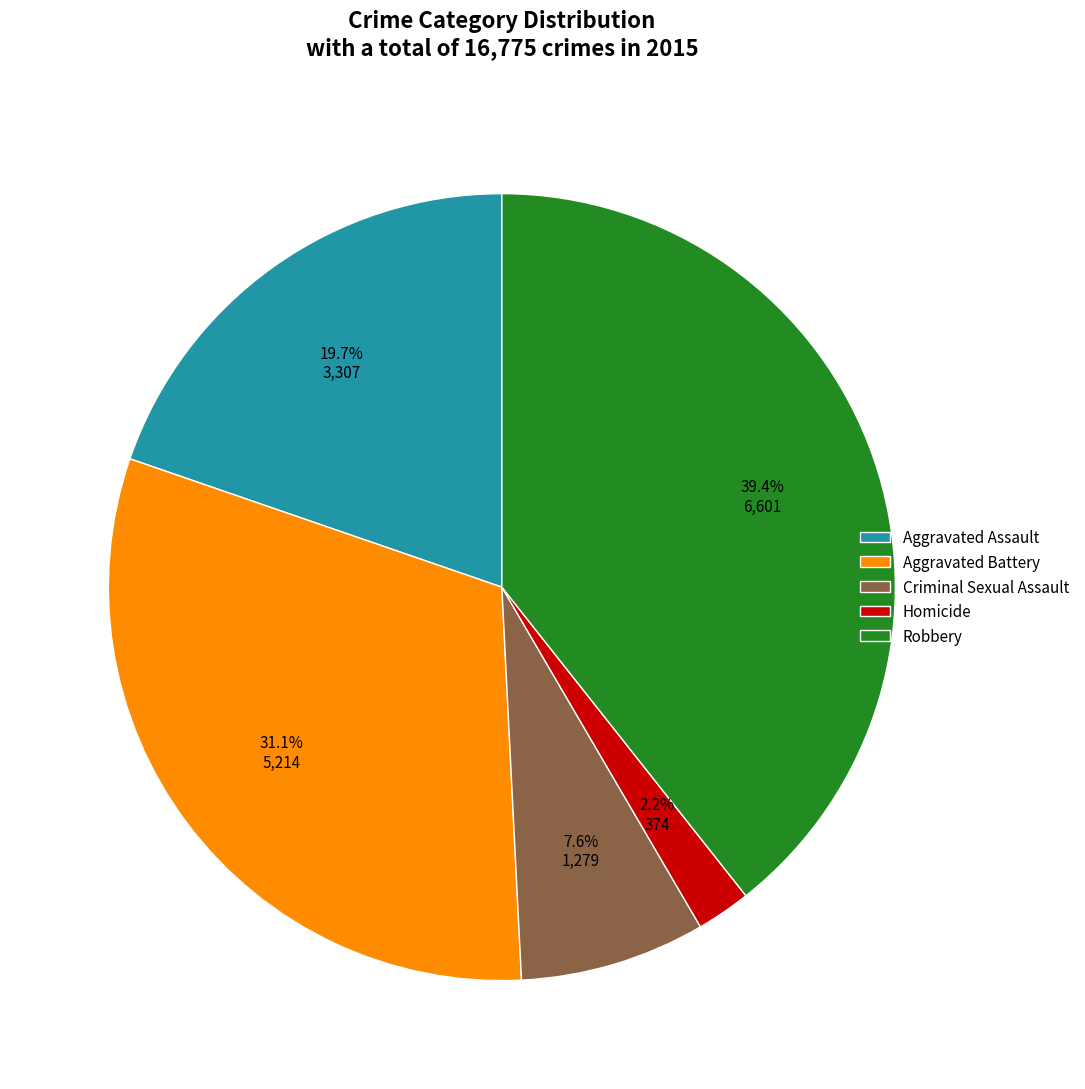

To the nearest percent, what percentage of the pie is Aggravated Battery?

31%